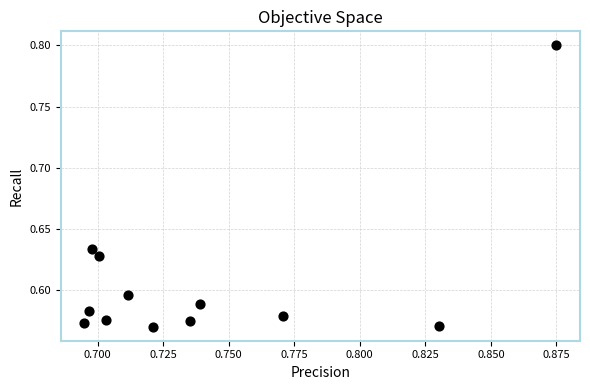

What is the average X value?

0.7